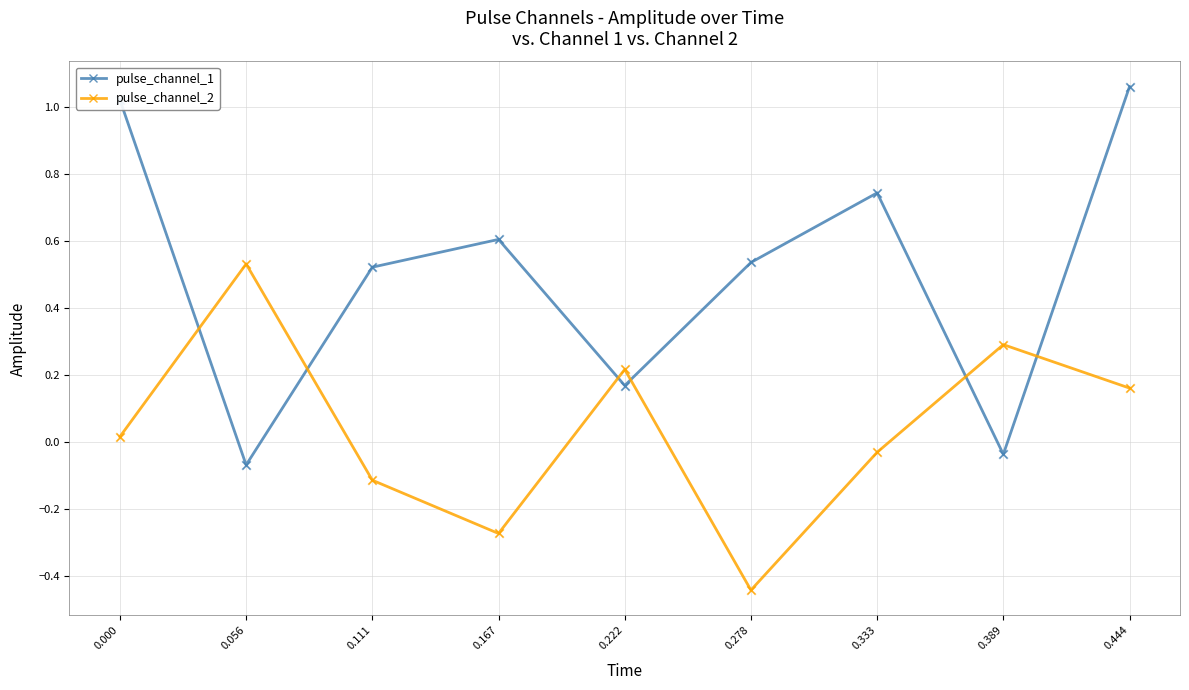

Which series has the largest total across all categories?

pulse_channel_1